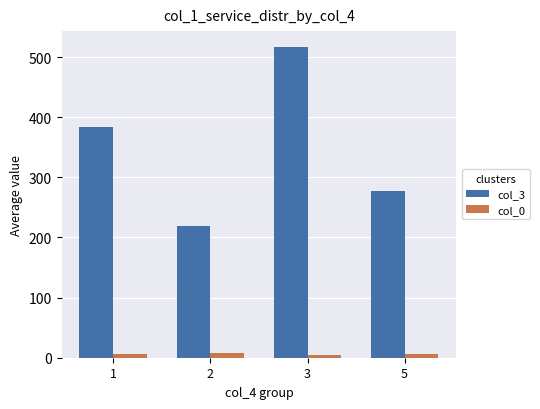

At 3, list the series in order from largest to smallest.

col_3, col_0